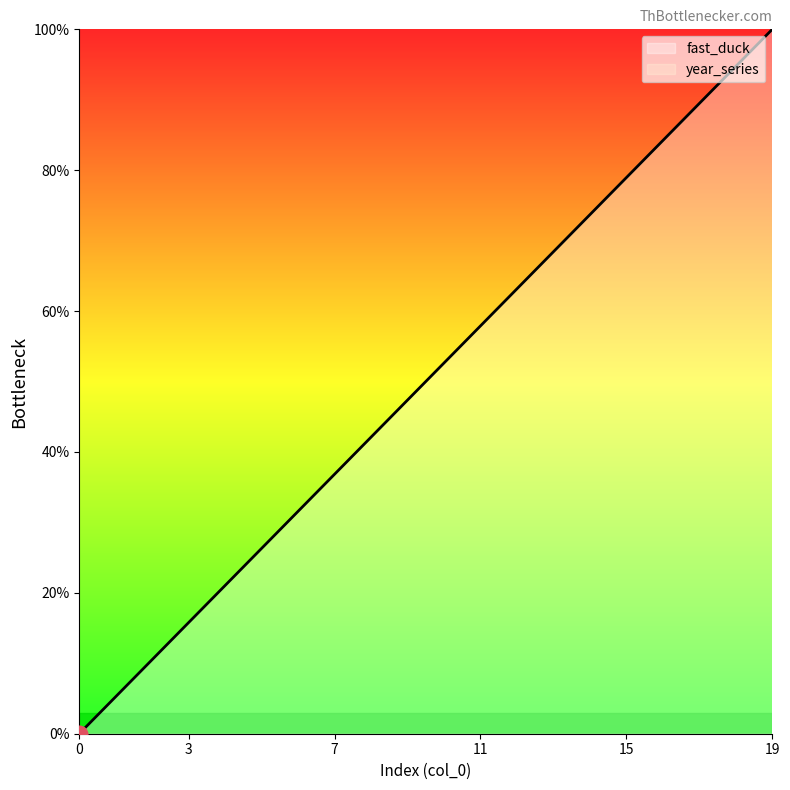

What is the average value?

50.0